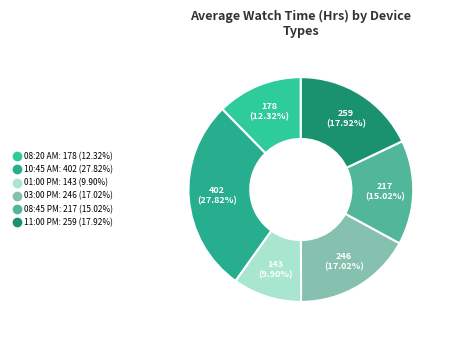

To the nearest percent, what is the average slice percentage?

17%